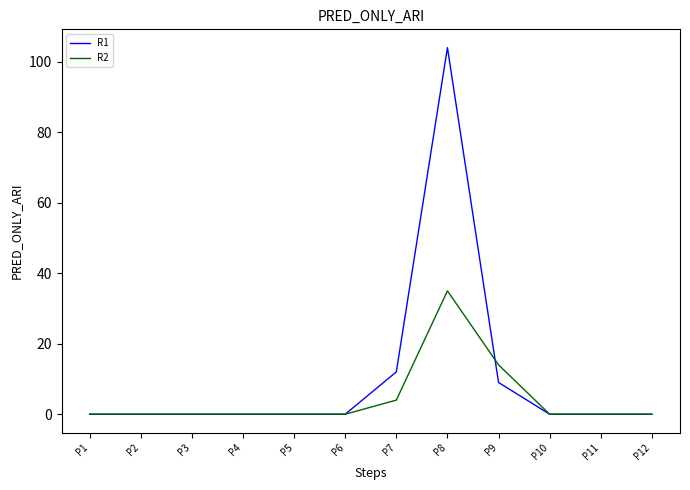

Which series has the widest spread of values?

R1